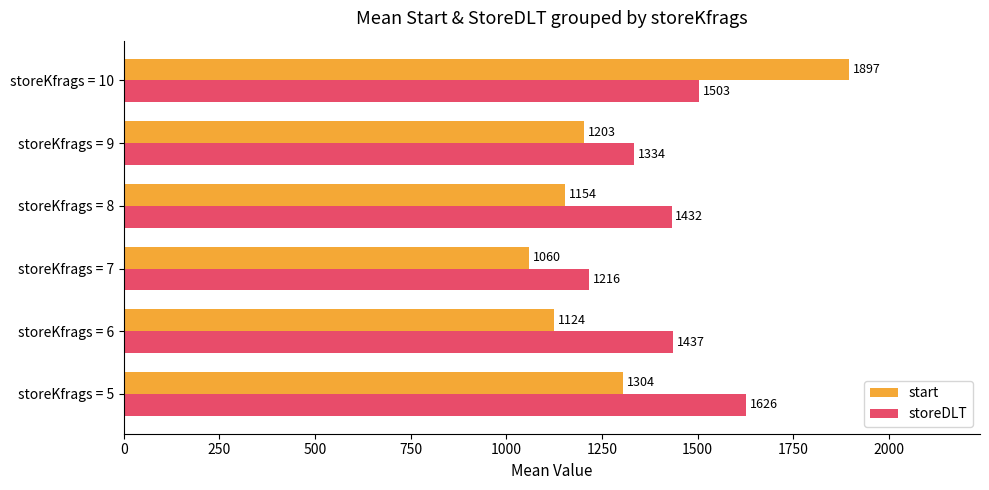

What is the difference between the maximum and minimum values in the start series?

837.0